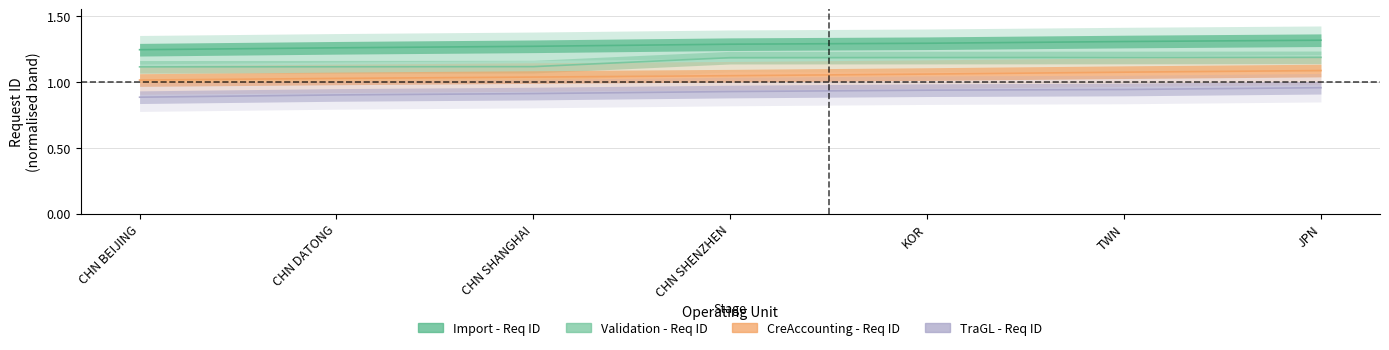

List the series in order of their peak value, lowest first.

TraGL - Req ID, CreAccounting - Req ID, Validation - Req ID, Import - Req ID